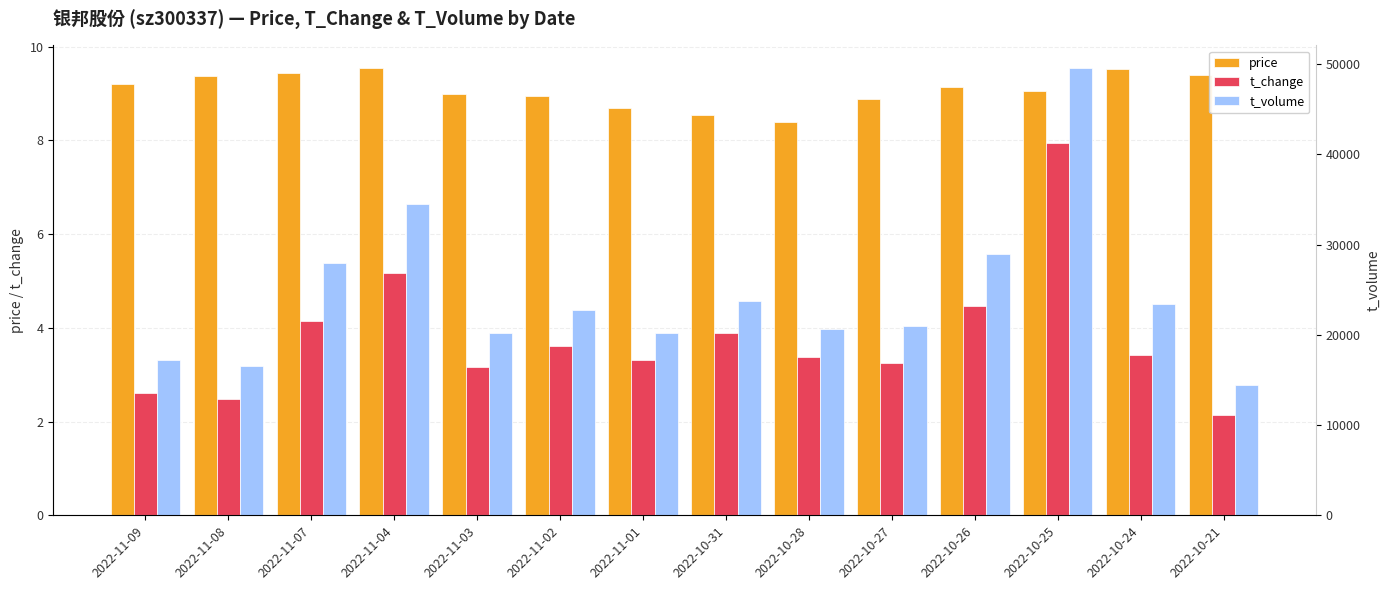

What position from the right is 2022-10-26?

4